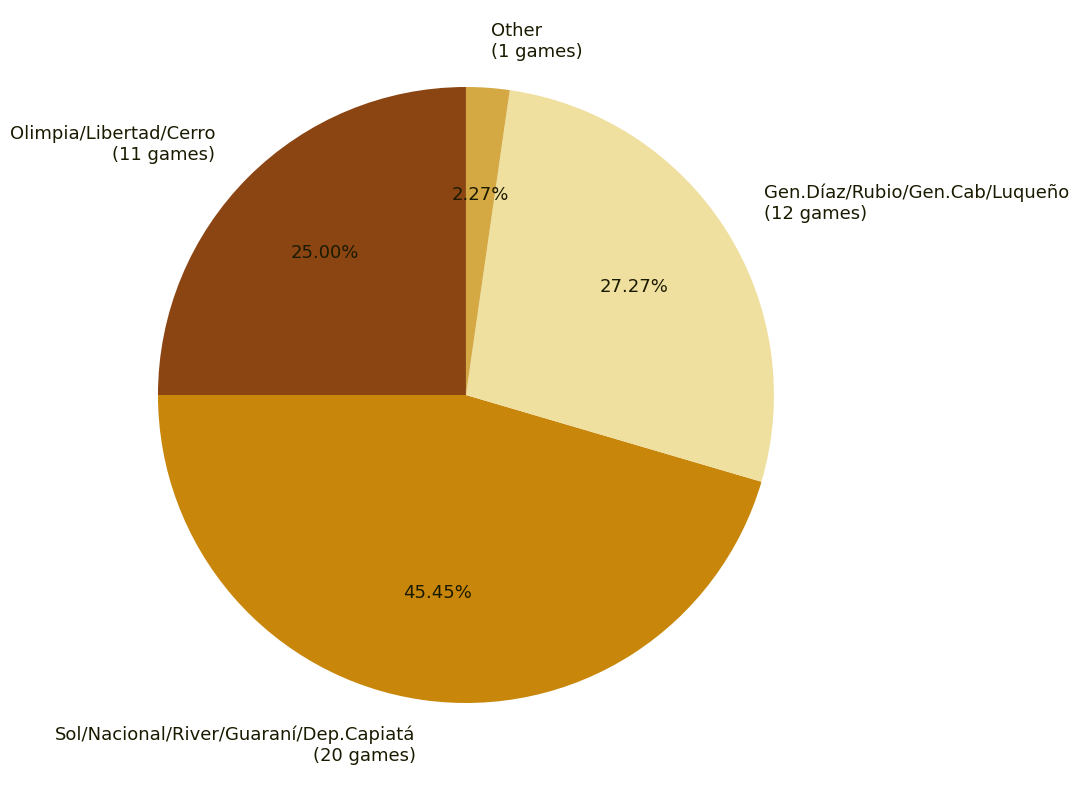

Is the sum of Other (1 games) and Sol/Nacional/River/Guaraní/Dep.Capiatá (20 games) greater than half?

No